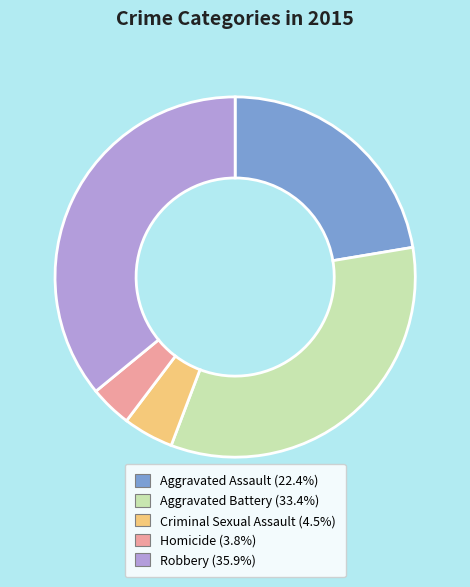

Is there a majority slice in this chart?

No